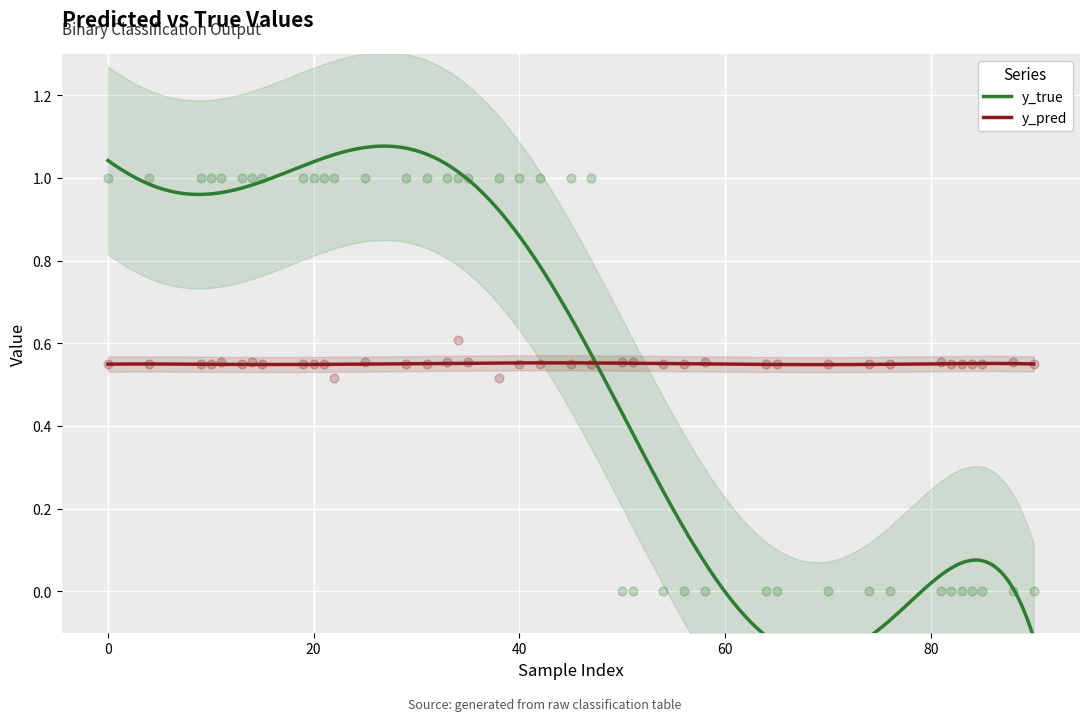

Which series has the largest total across all categories?

y_true